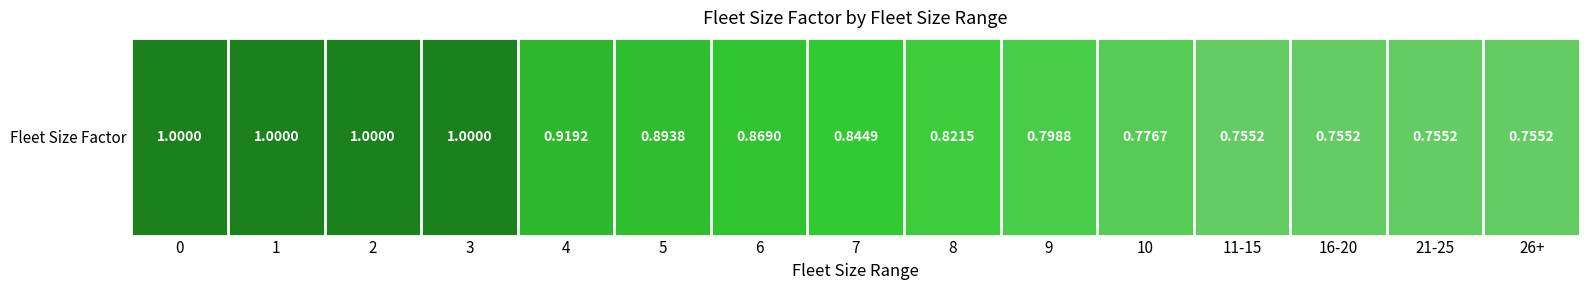

What is the difference between the values at 10 and 0?

0.2